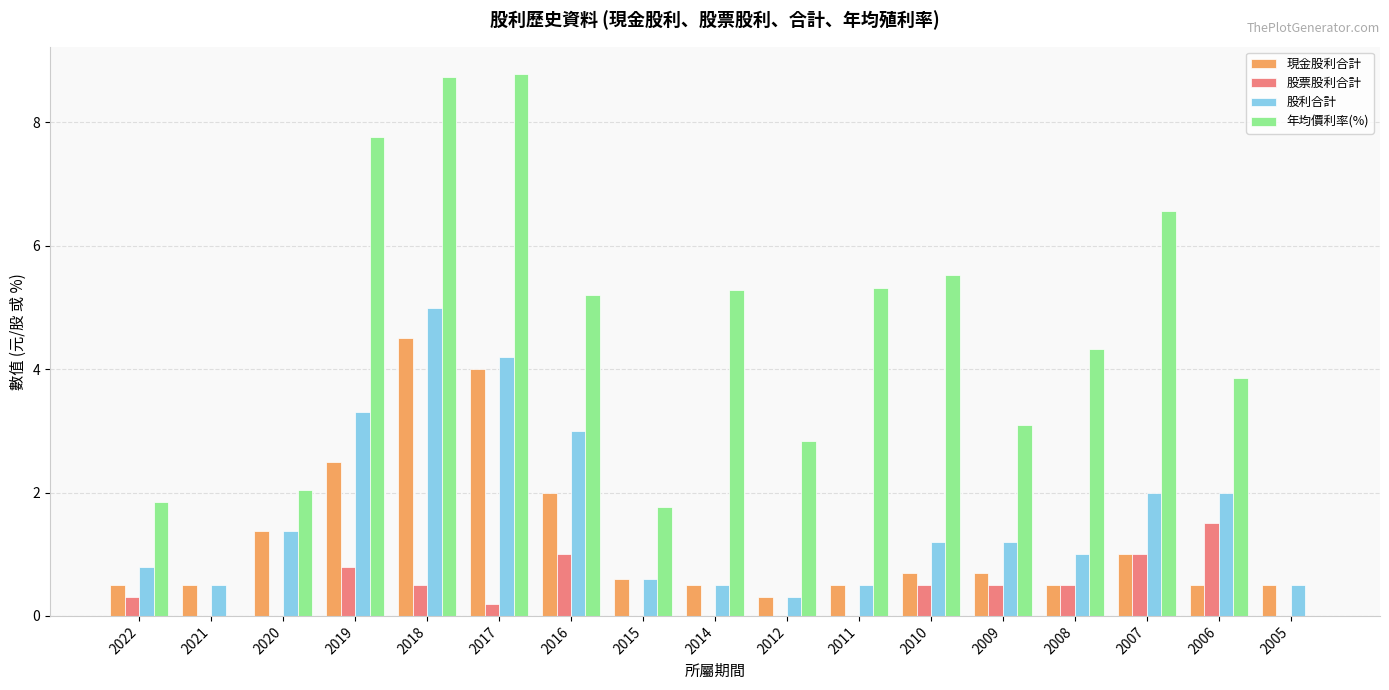

True or false: 股利合計 has a value of 1.1 at 2015.

False